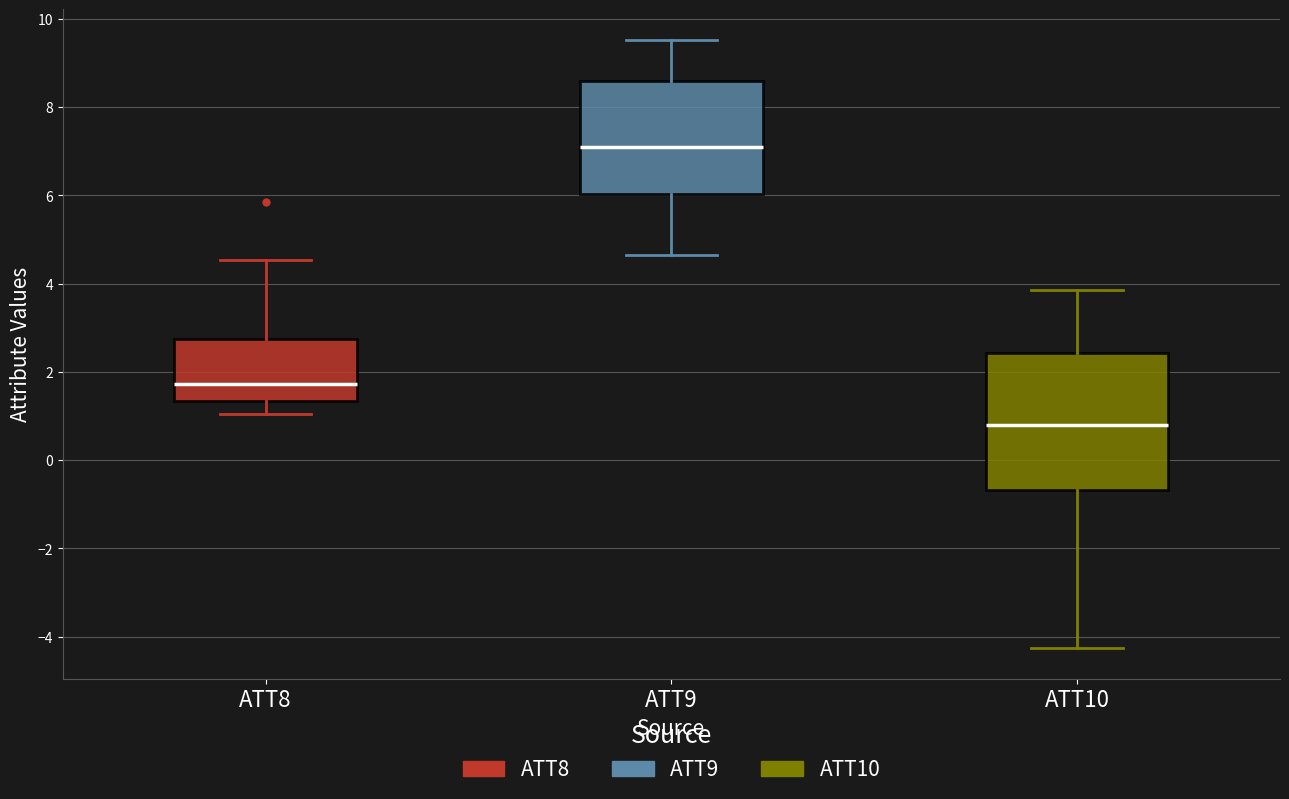

Reading left to right, read every box against the y-axis: the position of its median line, the range the box covers, and the ends of its whiskers. The values are not printed on the chart, so give them approximately, as read against the axis.

ATT8: median 1.8, box 1.4 to 2.8, whiskers 1.0 to 4.6
ATT9: median 7.0, box 6.0 to 8.6, whiskers 4.6 to 9.6
ATT10: median 0.8, box -0.6 to 2.4, whiskers -4.2 to 3.8